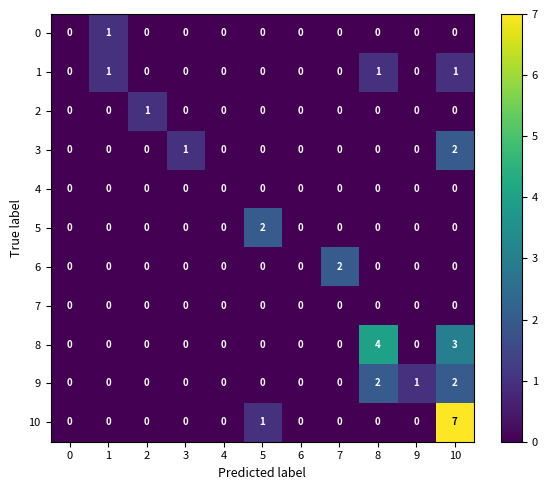

At which category is the sum across all series the highest?

10